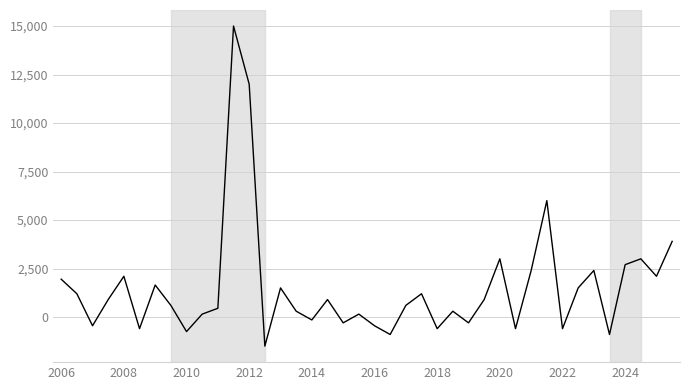

How many negative values are there?

13